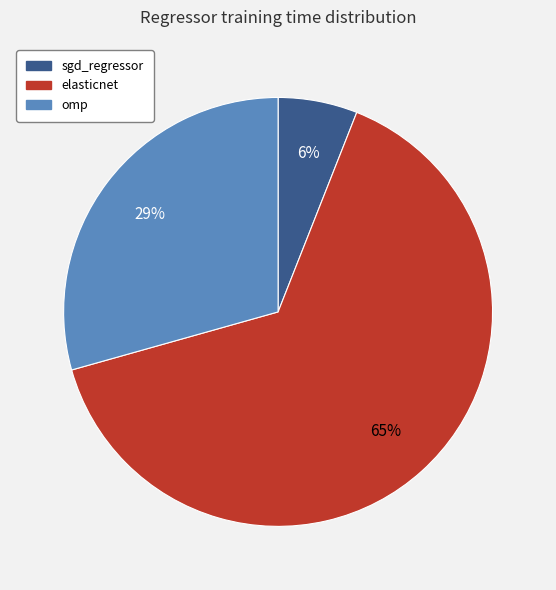

Rank the categories by value from lowest to highest.

sgd_regressor, omp, elasticnet